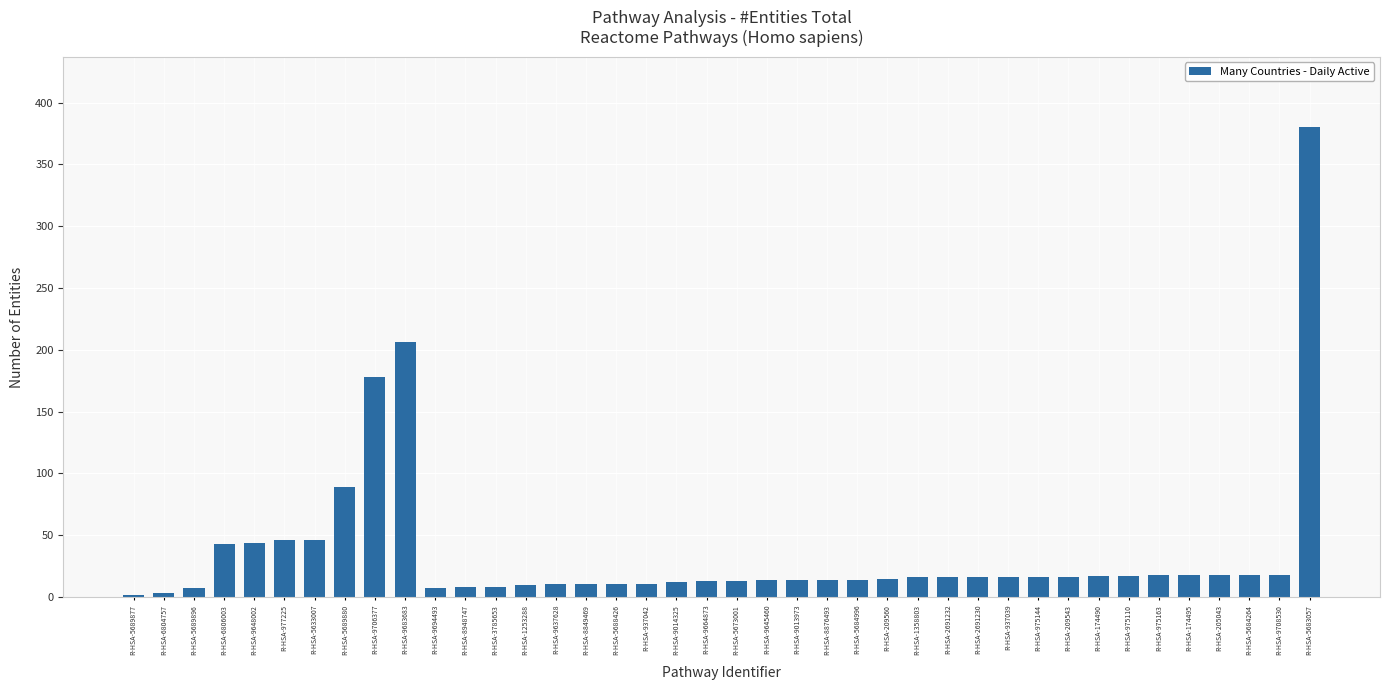

Is it true that the value at R-HSA-9708530 is 18?

True